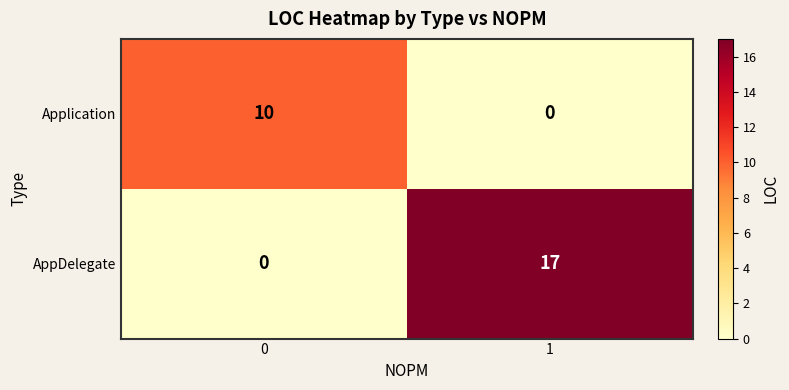

At which category is the sum across all series the highest?

1